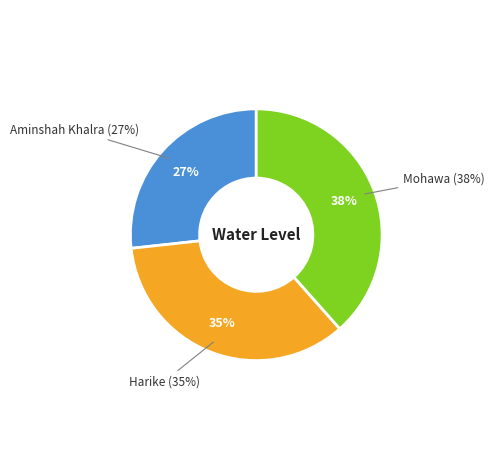

Do Aminshah Khalra and Mohawa together represent more than half of the pie?

Yes